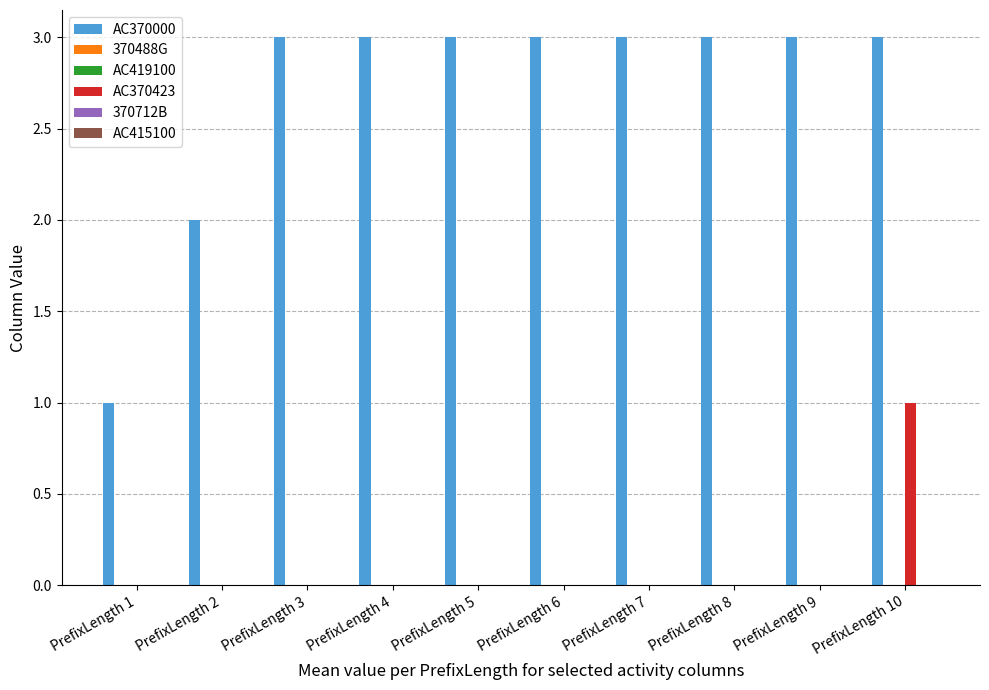

Rank the categories by 370488G value from highest to lowest.

PrefixLength 1, PrefixLength 2, PrefixLength 3, PrefixLength 4, PrefixLength 5, PrefixLength 6, PrefixLength 7, PrefixLength 8, PrefixLength 9, PrefixLength 10